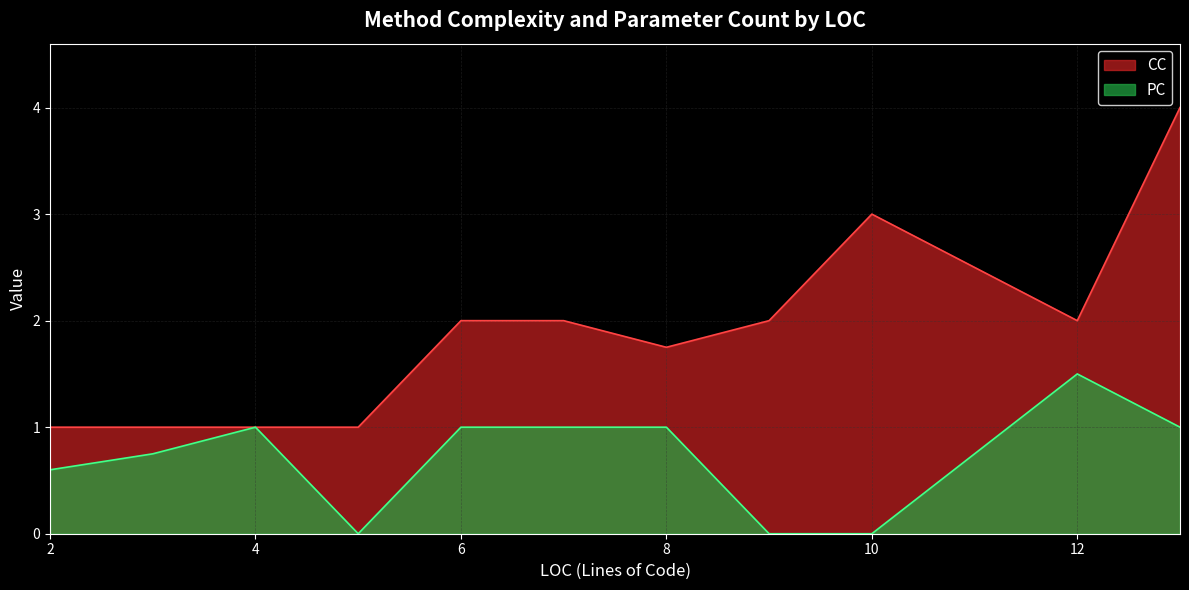

Is it true that PC equals 1.4 at 4?

False